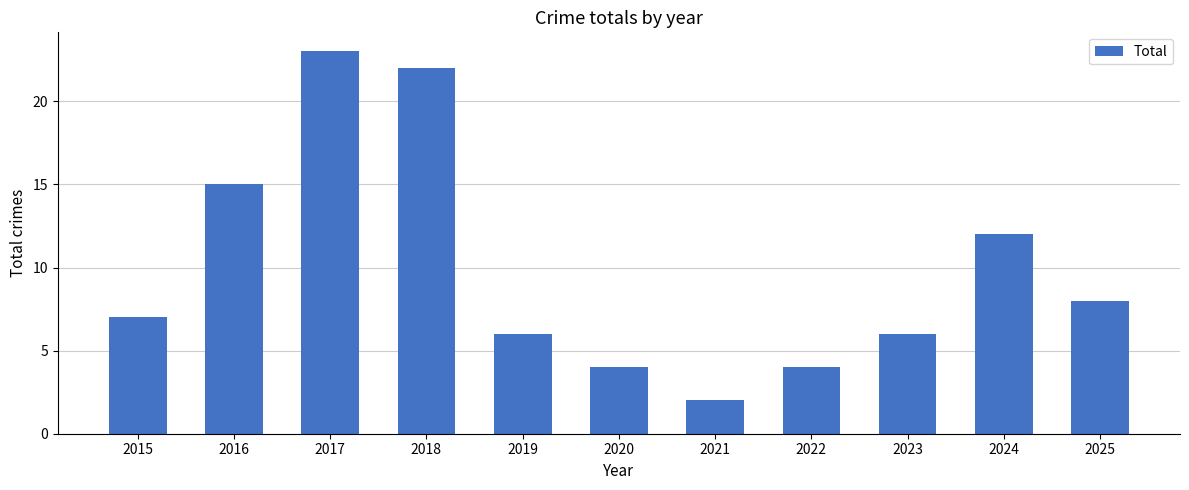

What is the minimum value shown in the chart?

2